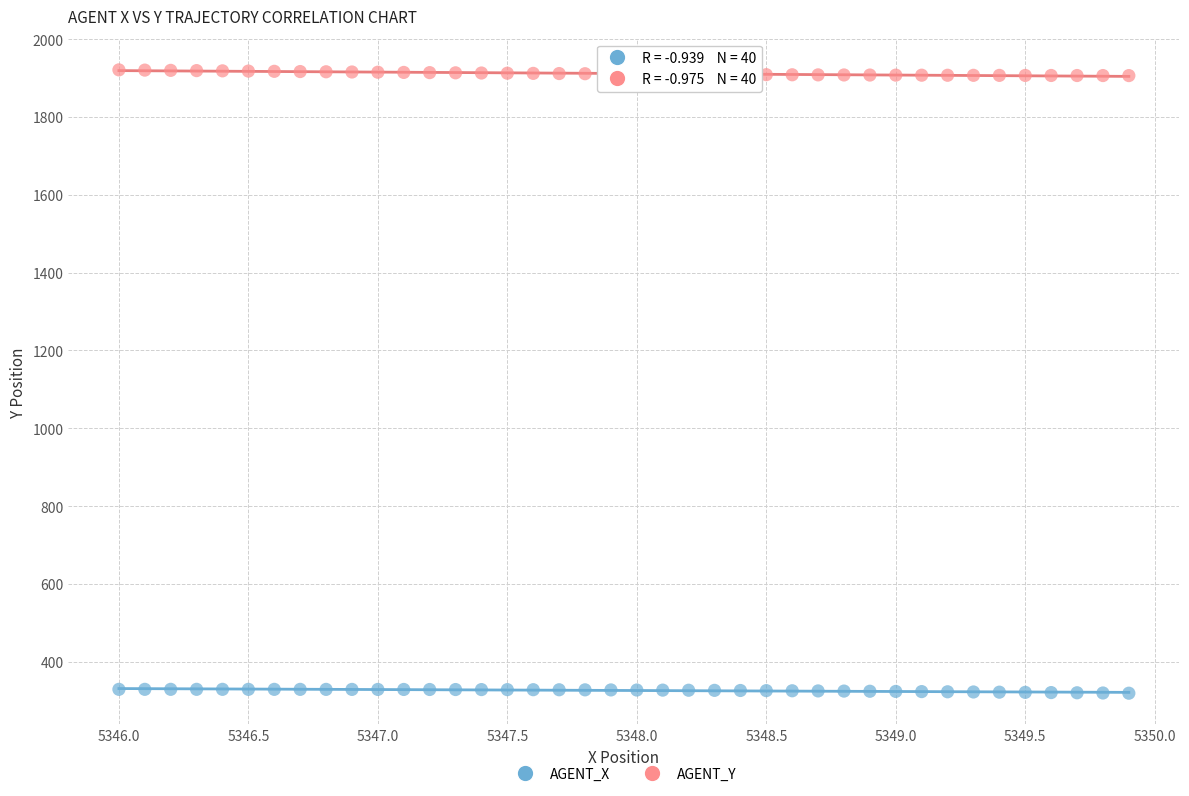

What is the X range (max minus min) for the scatter plot?

3.9